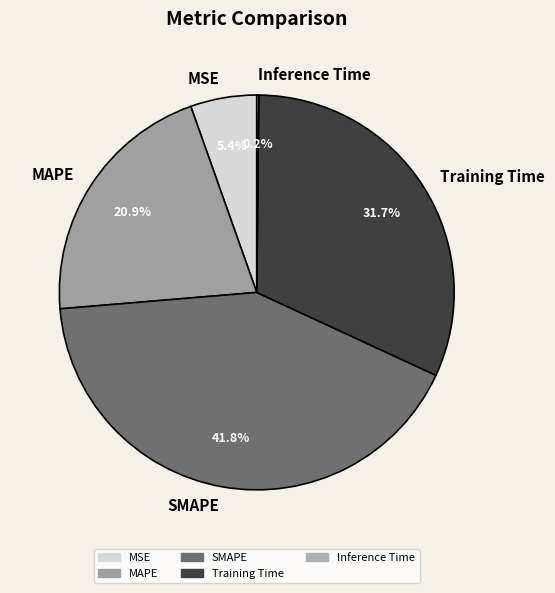

Approximately how many times larger is the value at Training Time compared to SMAPE?

0.8